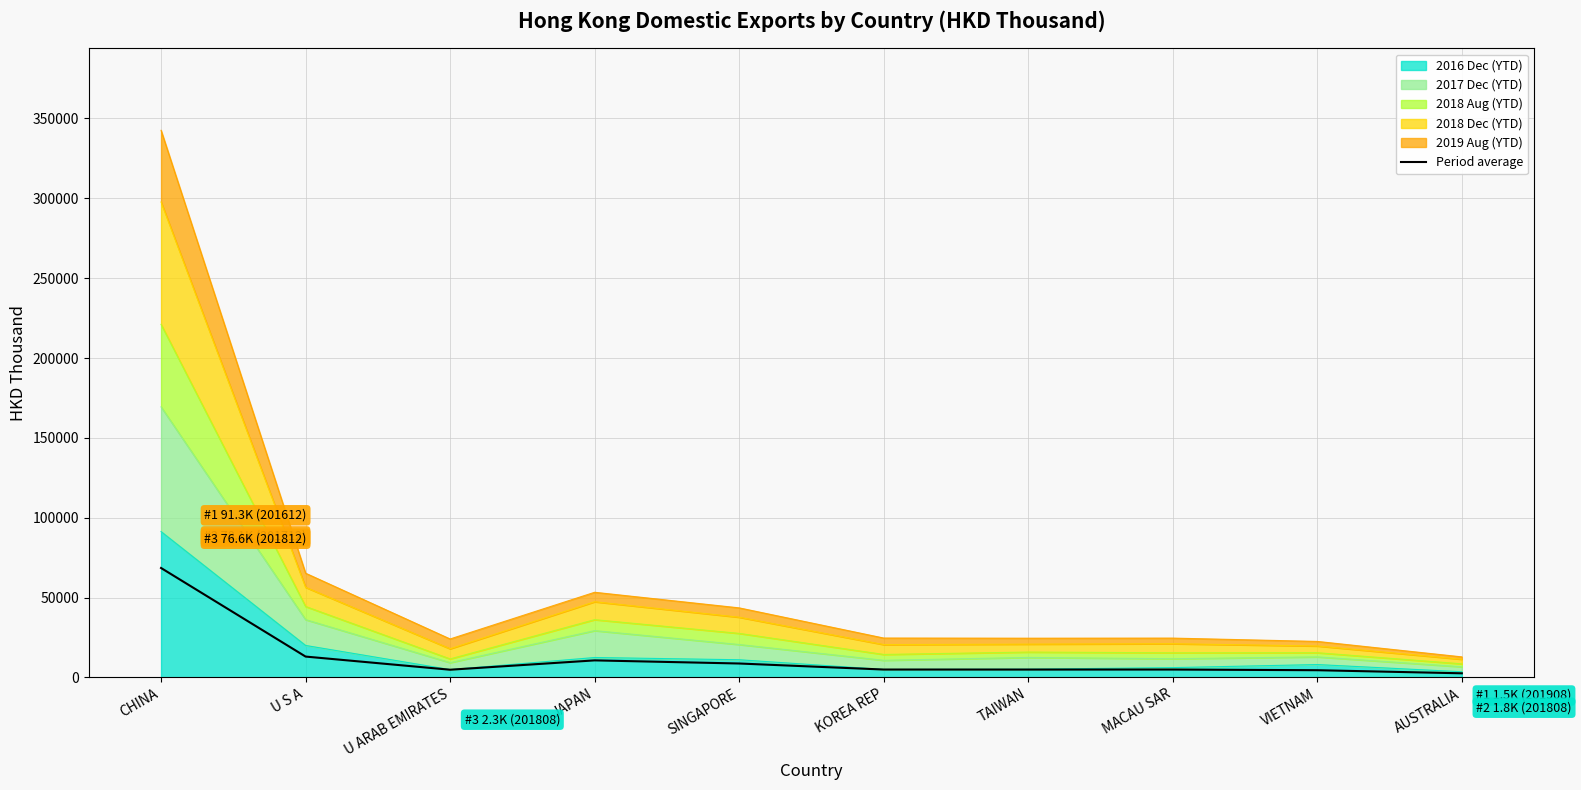

How many lines are shown in the chart?

1